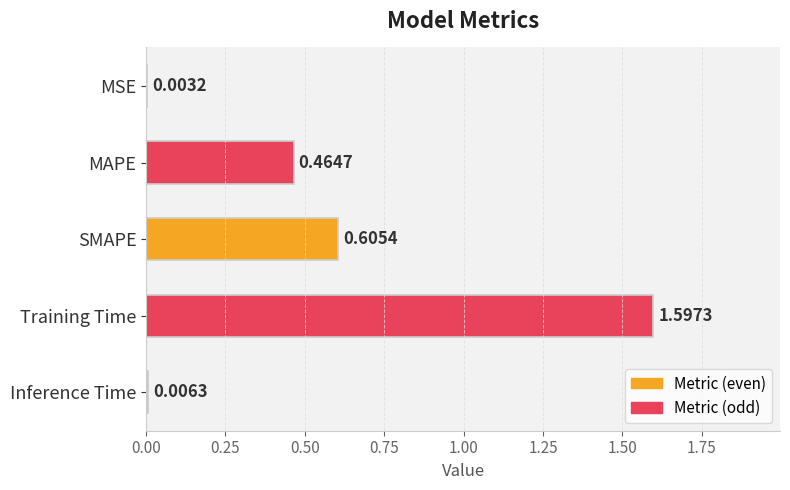

Which category has the highest value across all series?

Training Time